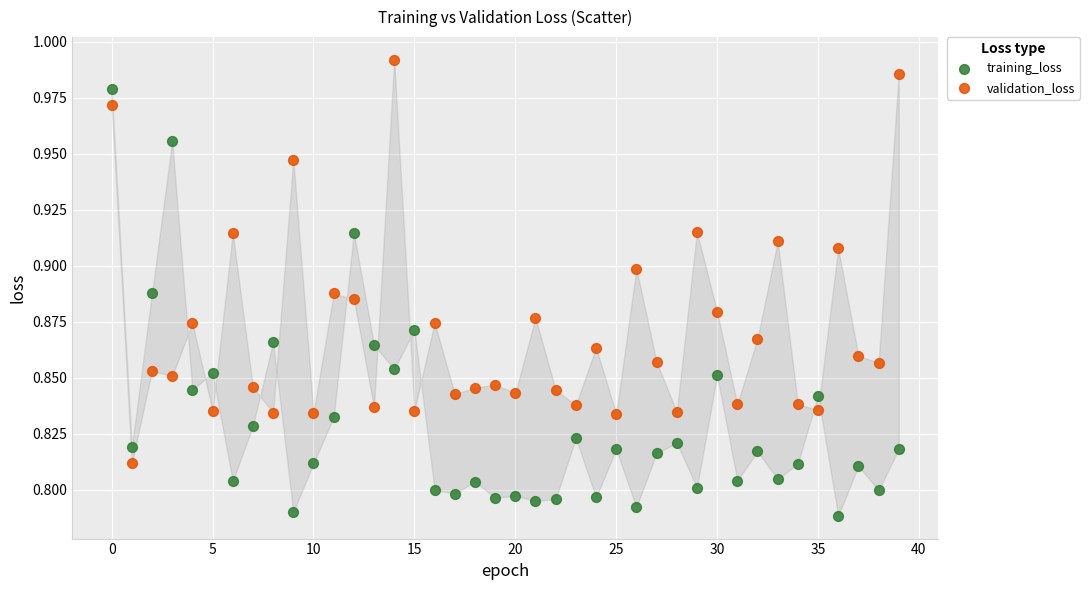

Which series reaches the maximum Y coordinate?

validation_loss